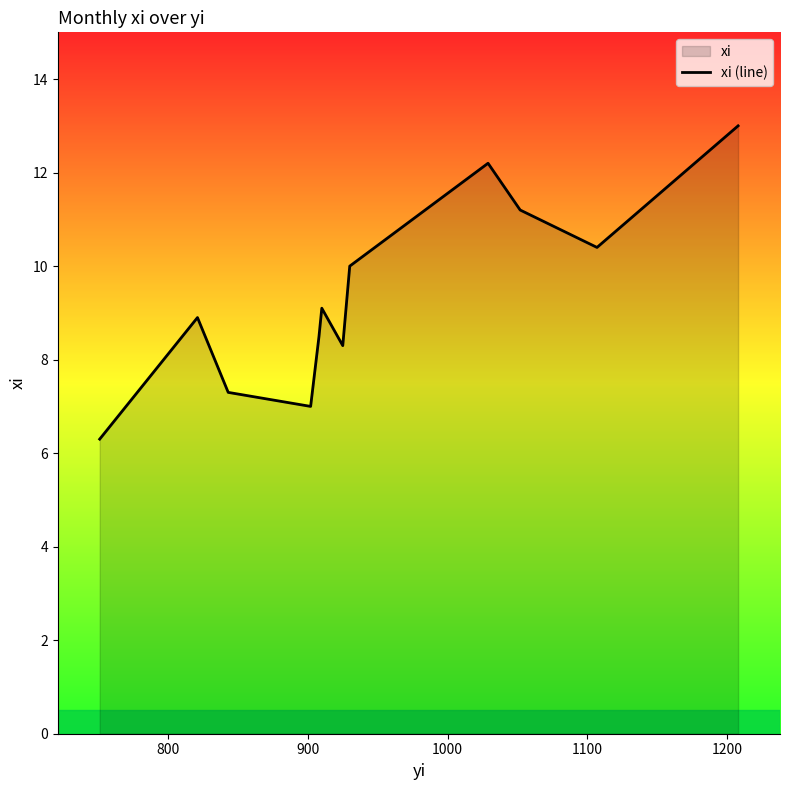

What is the smallest value displayed?

6.3